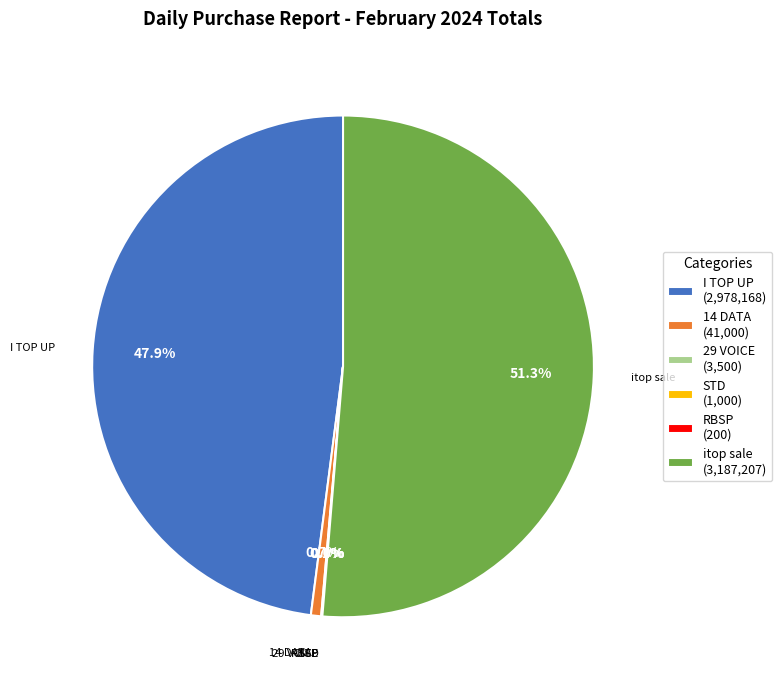

Does itop sale (3,187,207) represent more than half of the total?

Yes